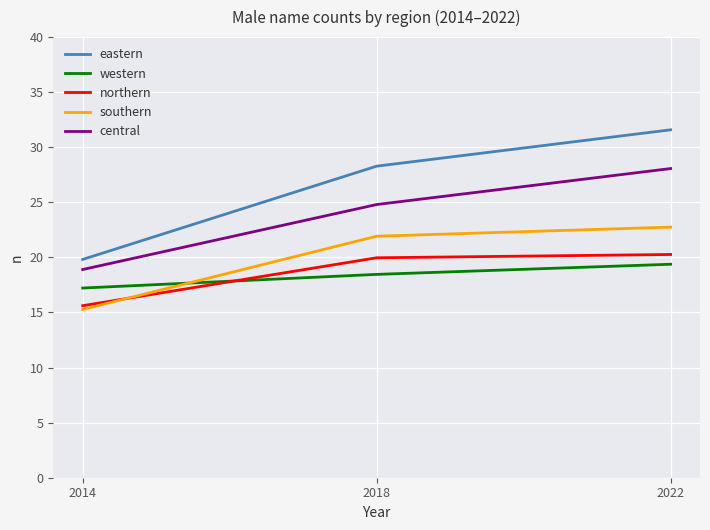

What are all the series names shown in the legend?

eastern, western, northern, southern, central